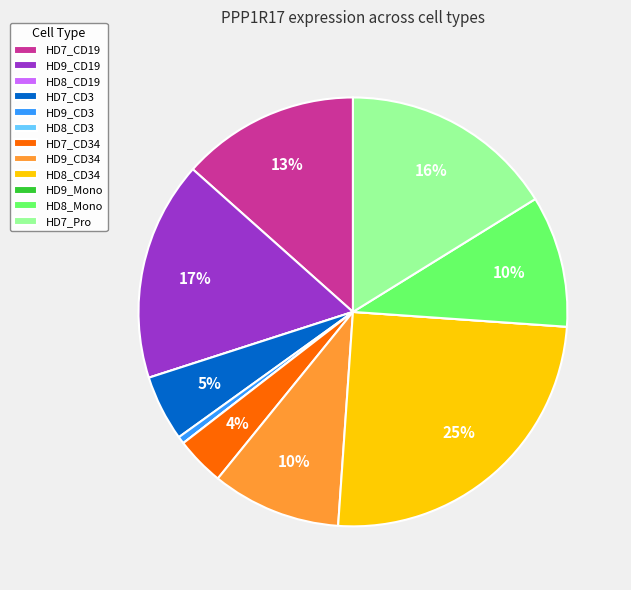

Is there any slice that represents more than half of the pie?

No